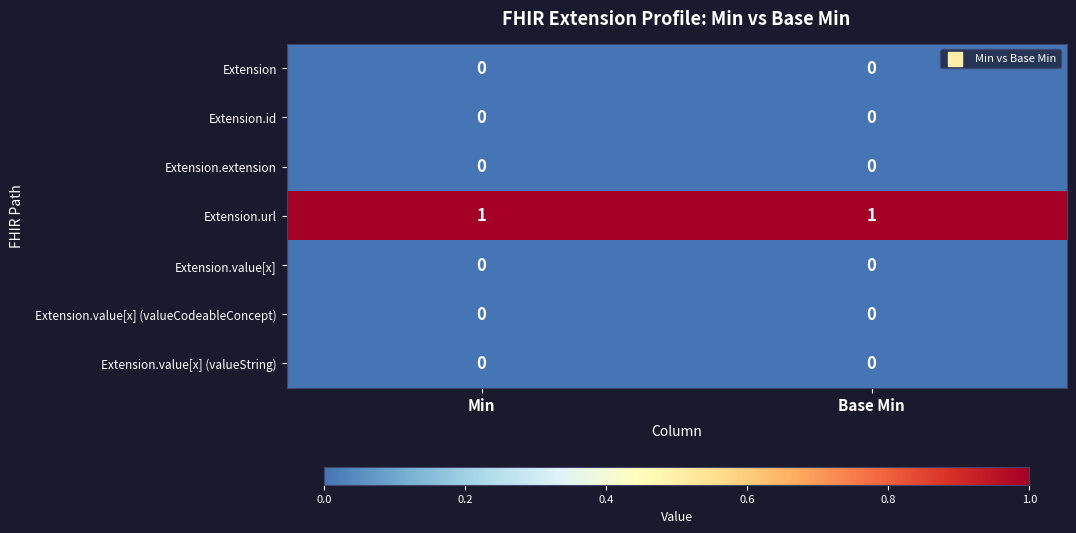

What is the spread (max minus min) of values at Min?

1